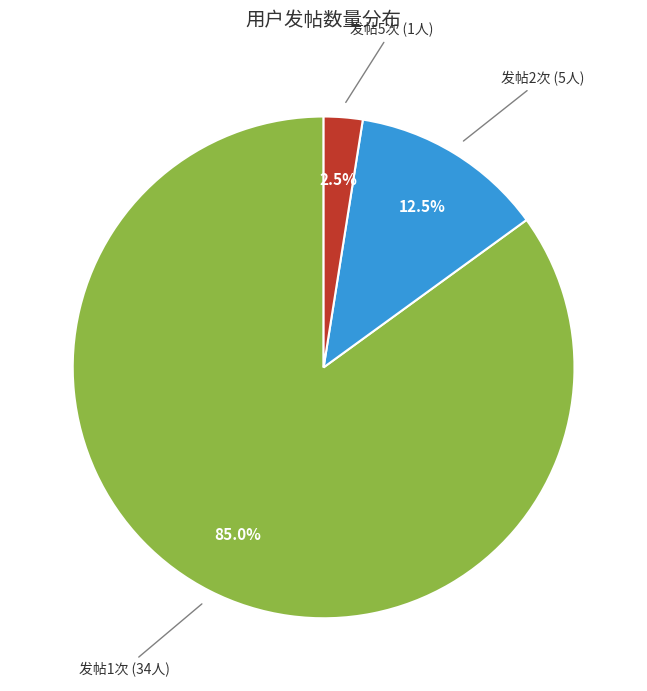

What is the ratio of the value at 发帖1次 (34人) to the value at 发帖5次 (1人)?

34.0